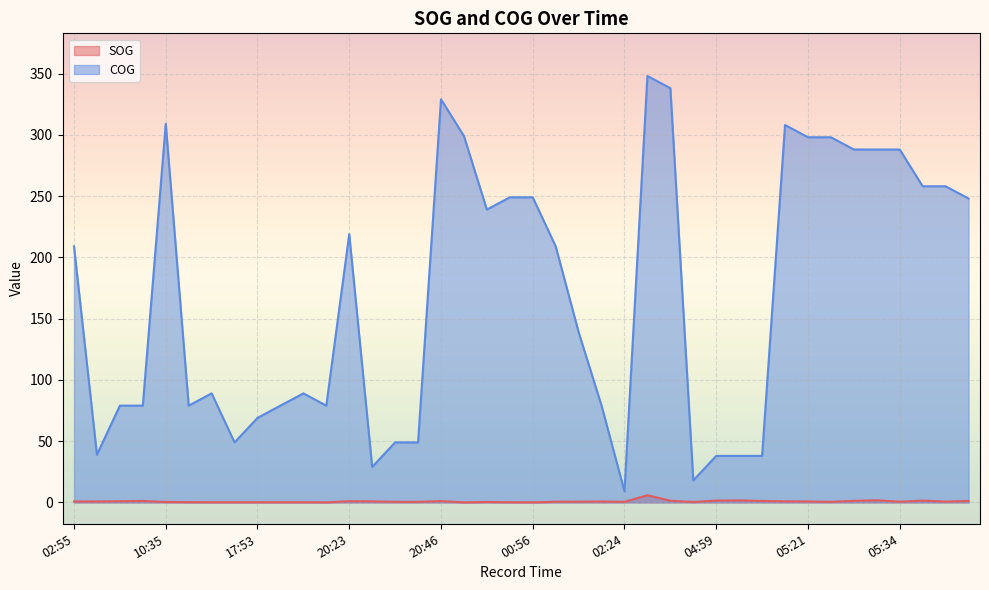

What is the difference between the COG values at 20:23 and 21:45?

80.0